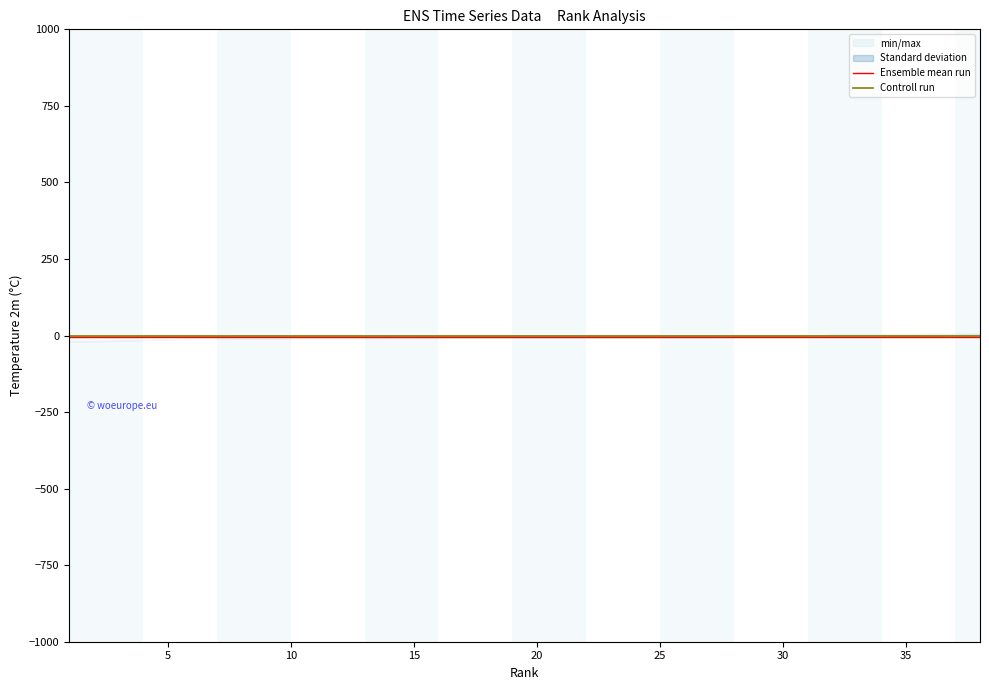

What is the total value across all series at 35?

-6.4